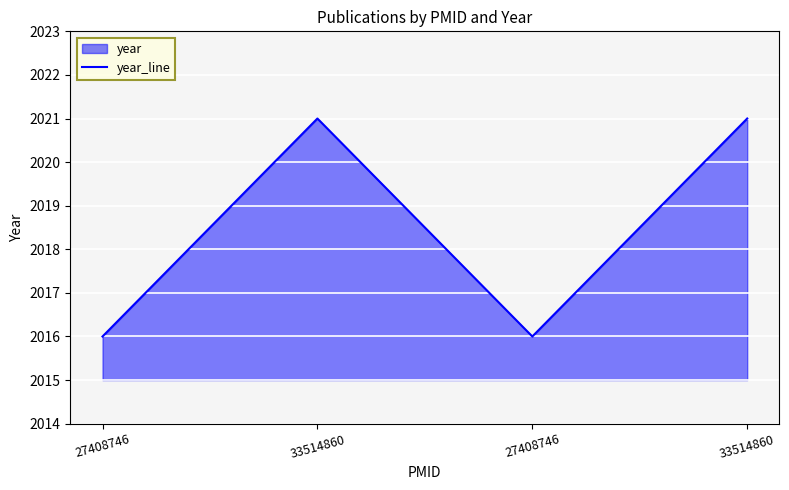

Which has a higher value, 27408746 or 27408746?

27408746